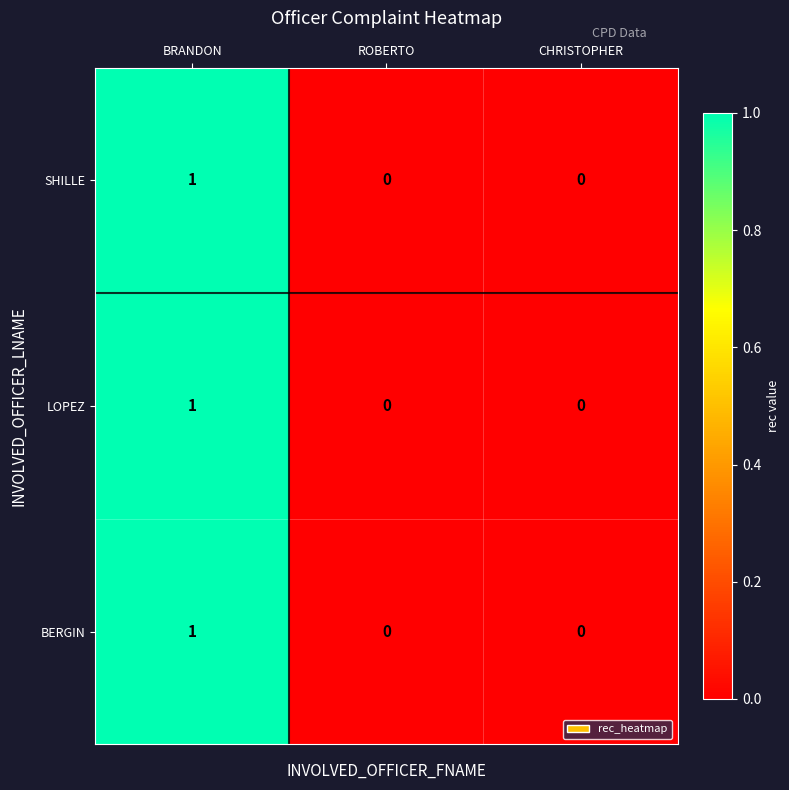

At which category is the sum across all series the highest?

BRANDON